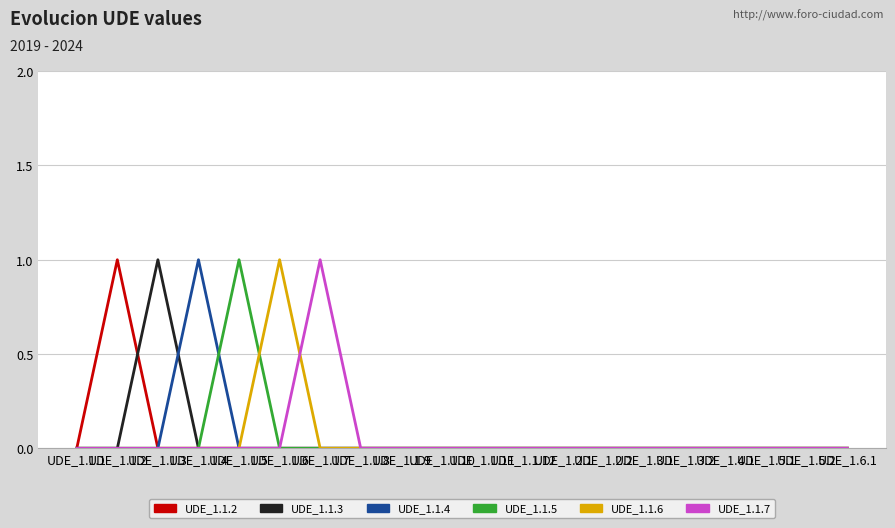

At which category does the chart reach its peak across all series?

UDE_1.1.2